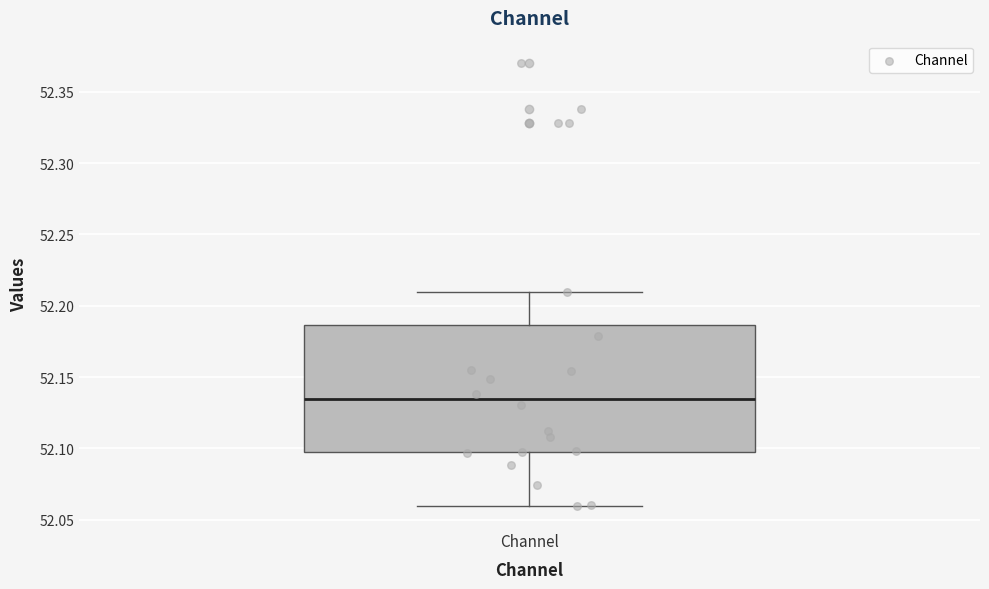

Transcribe this box plot: give where the median line is, the range the box spans, and where the two whiskers end, as read against the y-axis. The values are not printed on the chart, so give them approximately, as read against the axis.

median 52.135, box 52.095 to 52.185, whiskers 52.060 to 52.210